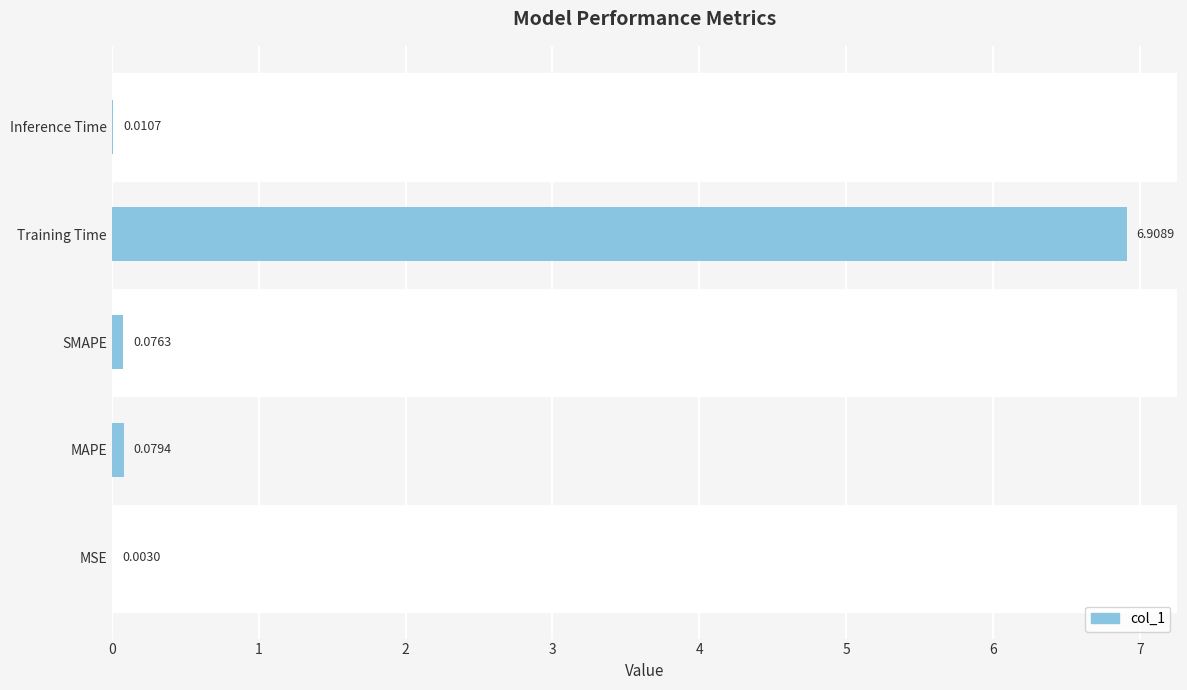

Which has a higher value, Inference Time or MAPE?

MAPE